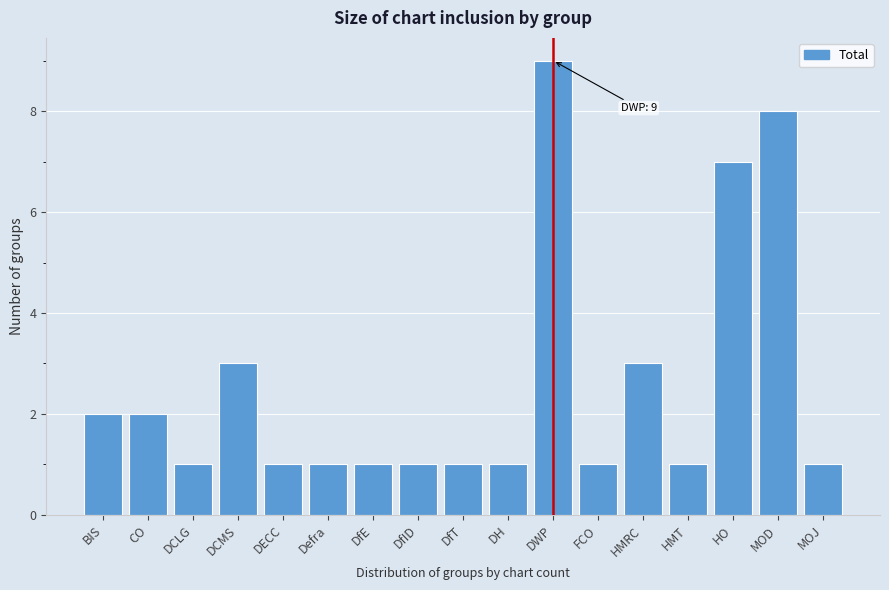

Reading left to right, what are all the values shown in this chart?

BIS=2	CO=2	DCLG=1	DCMS=3	DECC=1	Defra=1	DfE=1	DfID=1	DfT=1	DH=1	DWP=9	FCO=1	HMRC=3	HMT=1	HO=7	MOD=8	MOJ=1